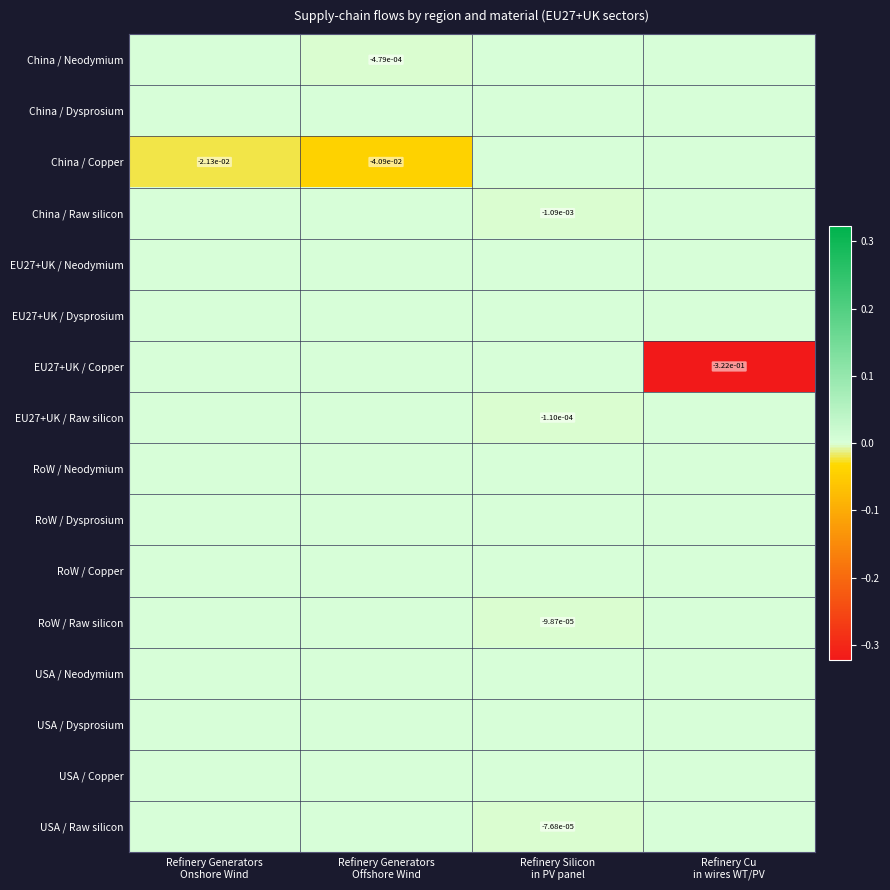

The China / Copper series shows 0.0 at Refinery Cu in wires WT/PV. True or false?

True